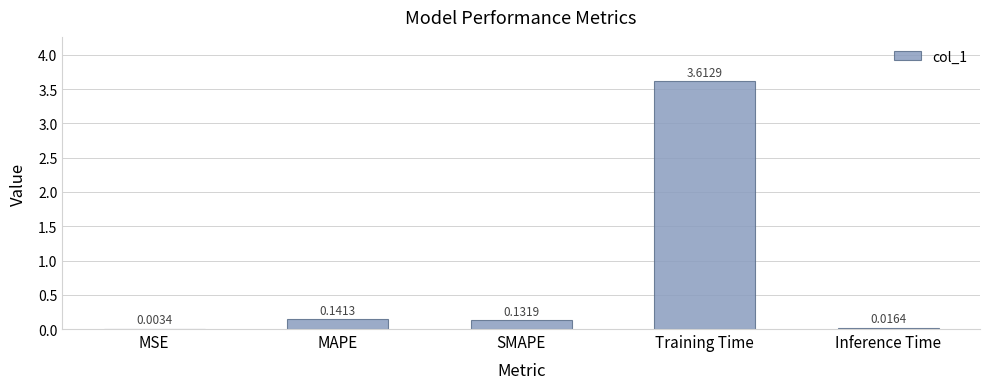

Which label corresponds to the largest value in the chart?

Training Time